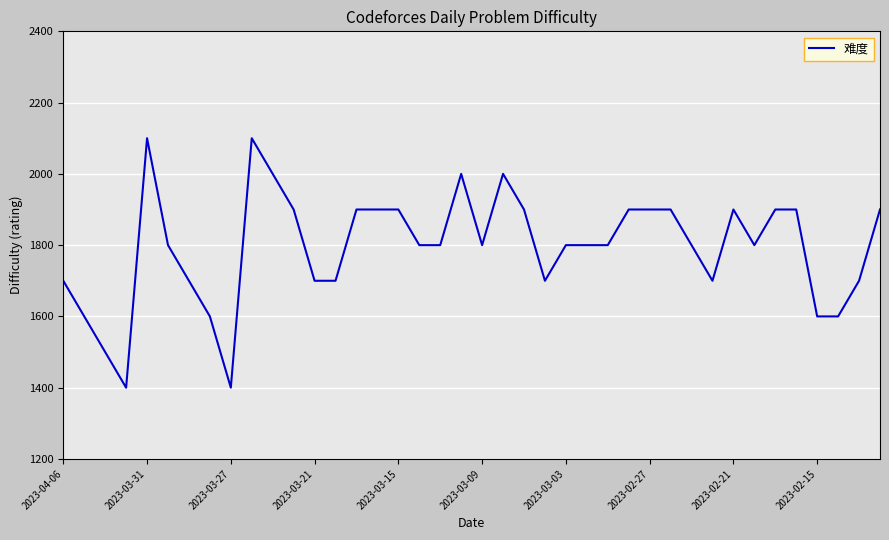

What is the maximum value shown in the chart?

2100